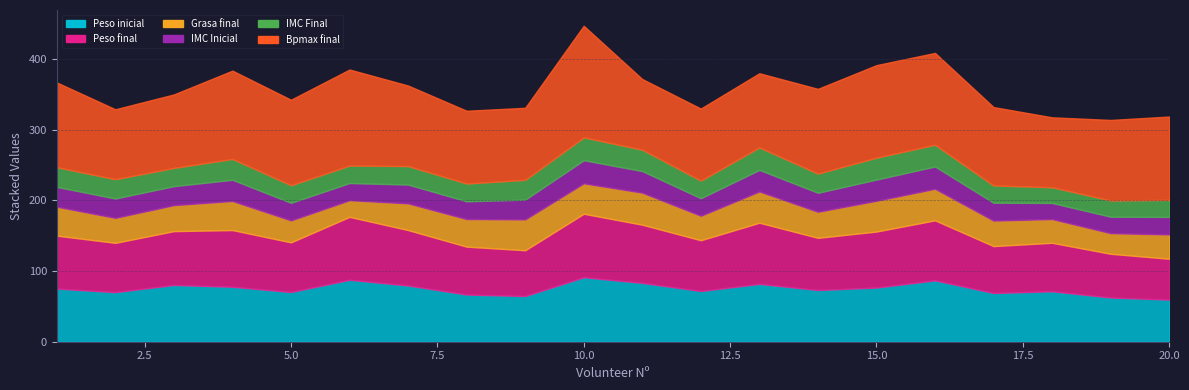

Is it true that IMC Final equals 4.8 at 19?

False